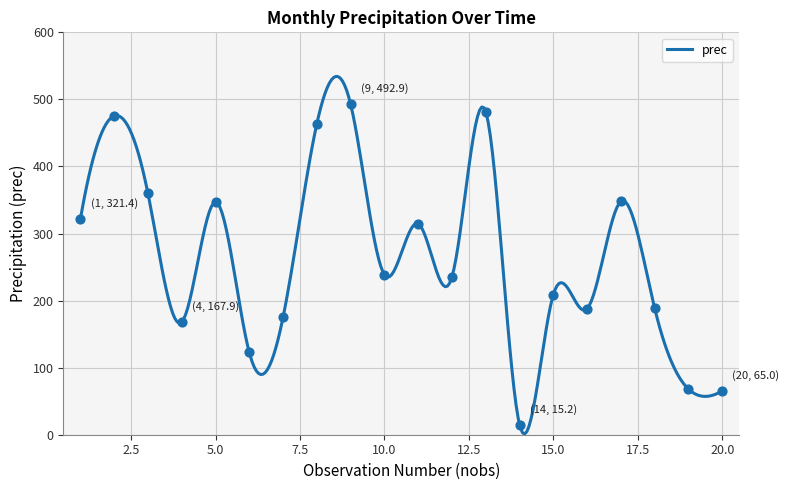

What is the change in value from 18 to 20?

-123.9